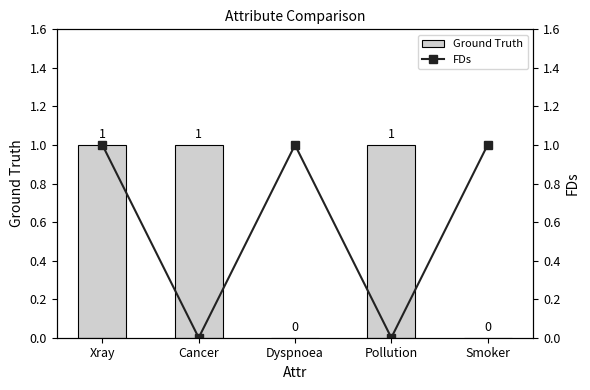

How many positive values does the FDs series have?

3